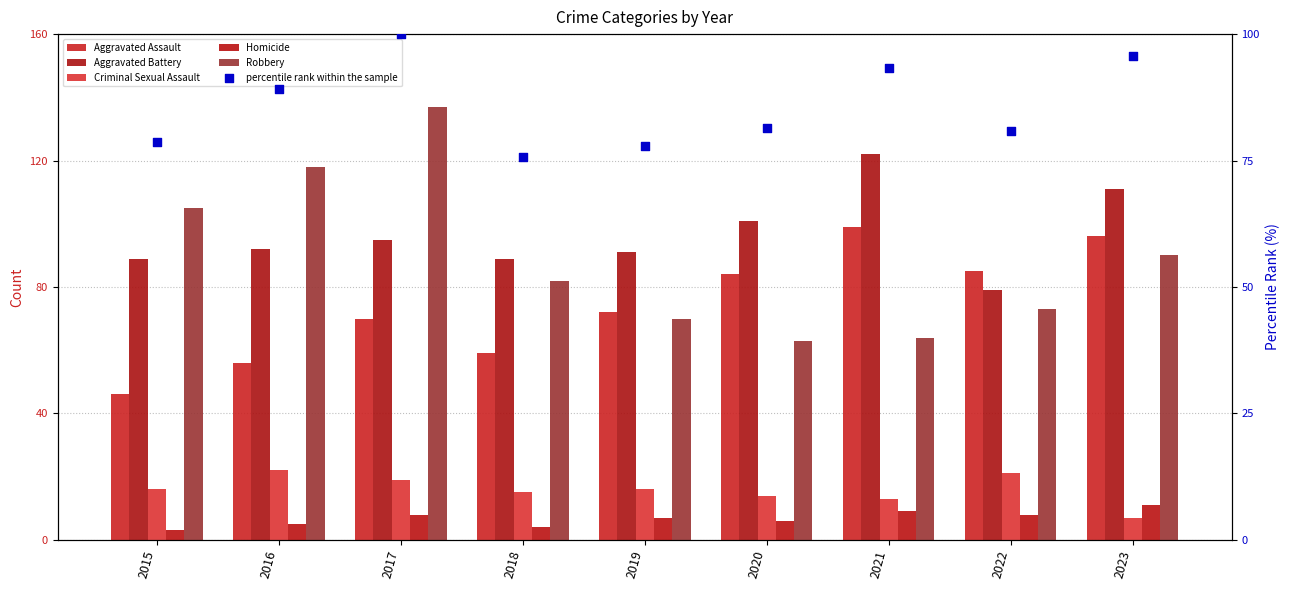

Which series reaches the minimum Y coordinate?

Homicide